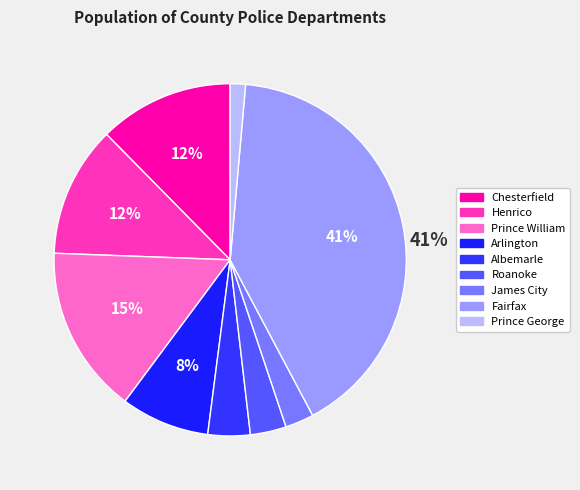

Count the number of slices in the pie.

9